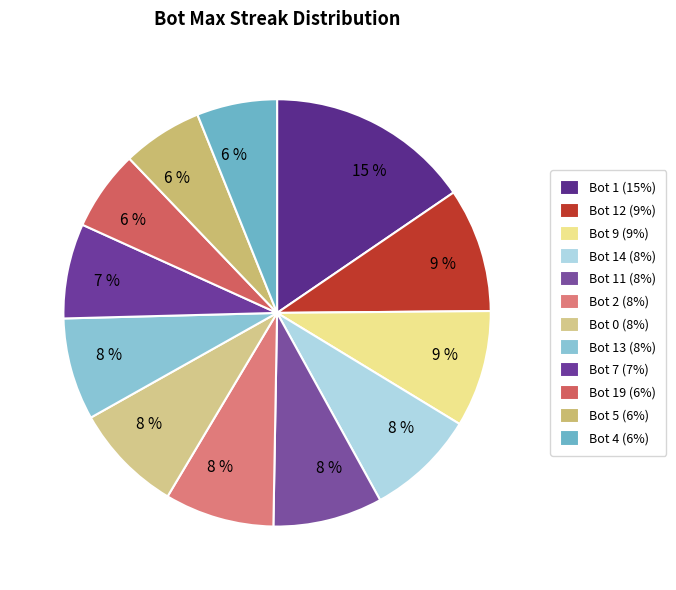

Which slice is the largest?

Bot 1